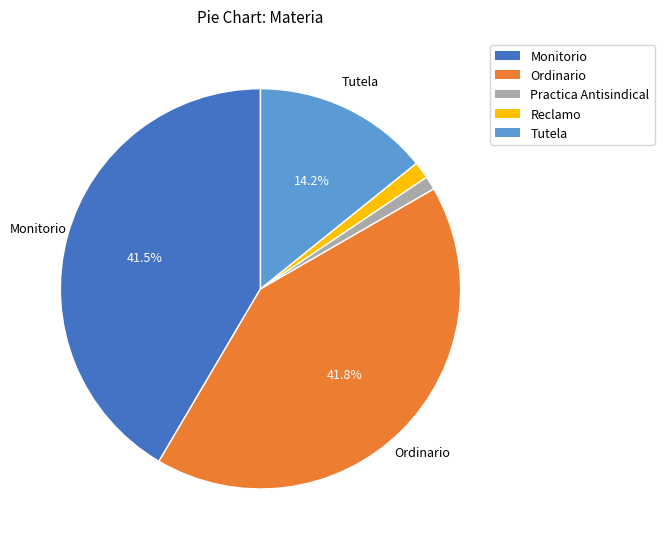

The Tutela slice represents 14% of the pie. True or false?

True